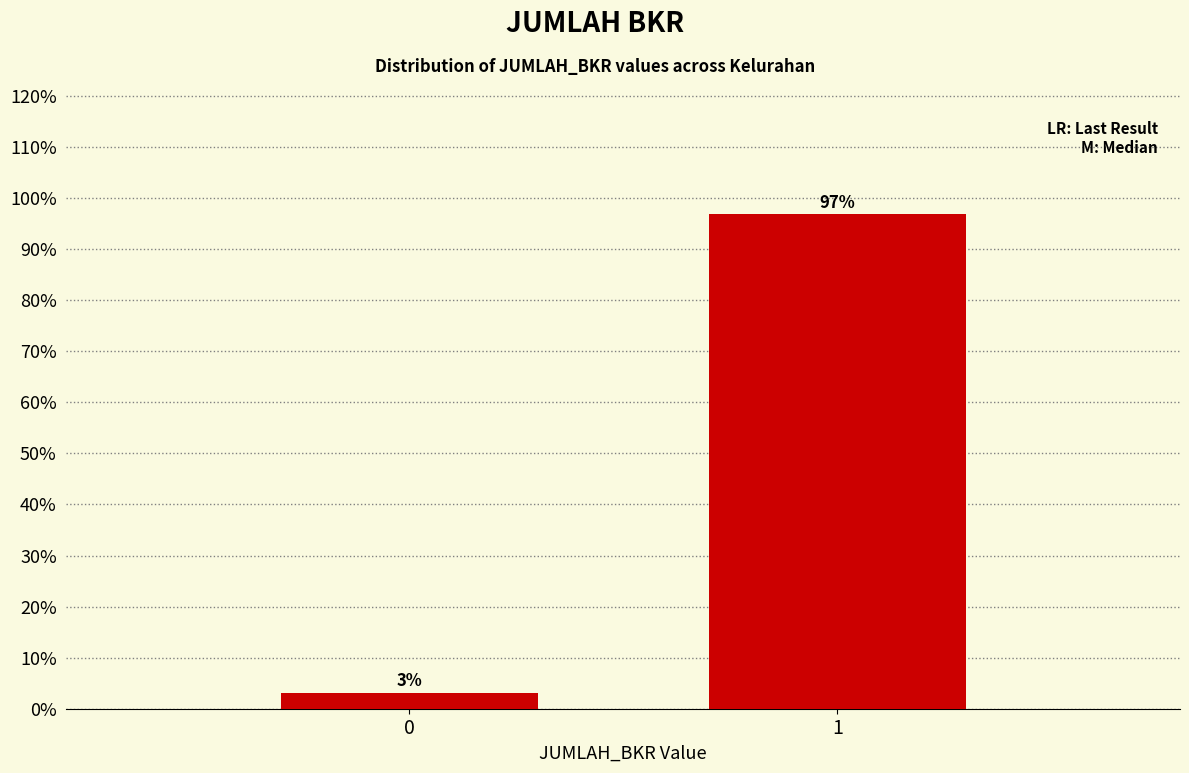

The chart shows a value of 96.9 at 1. True or false?

True